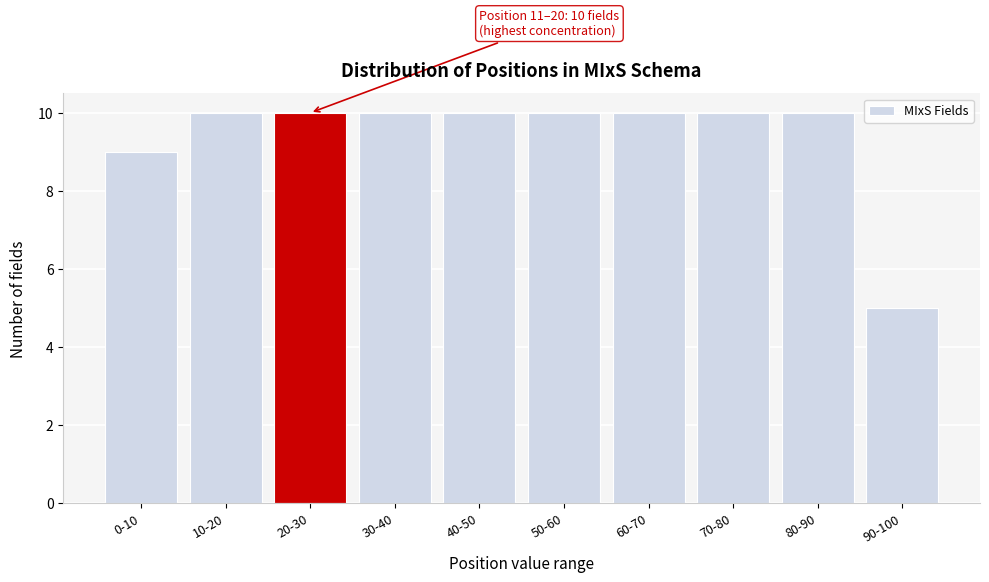

Reading left to right, what are all the values shown in this chart?

0-10=9	10-20=10	20-30=10	30-40=10	40-50=10	50-60=10	60-70=10	70-80=10	80-90=10	90-100=5